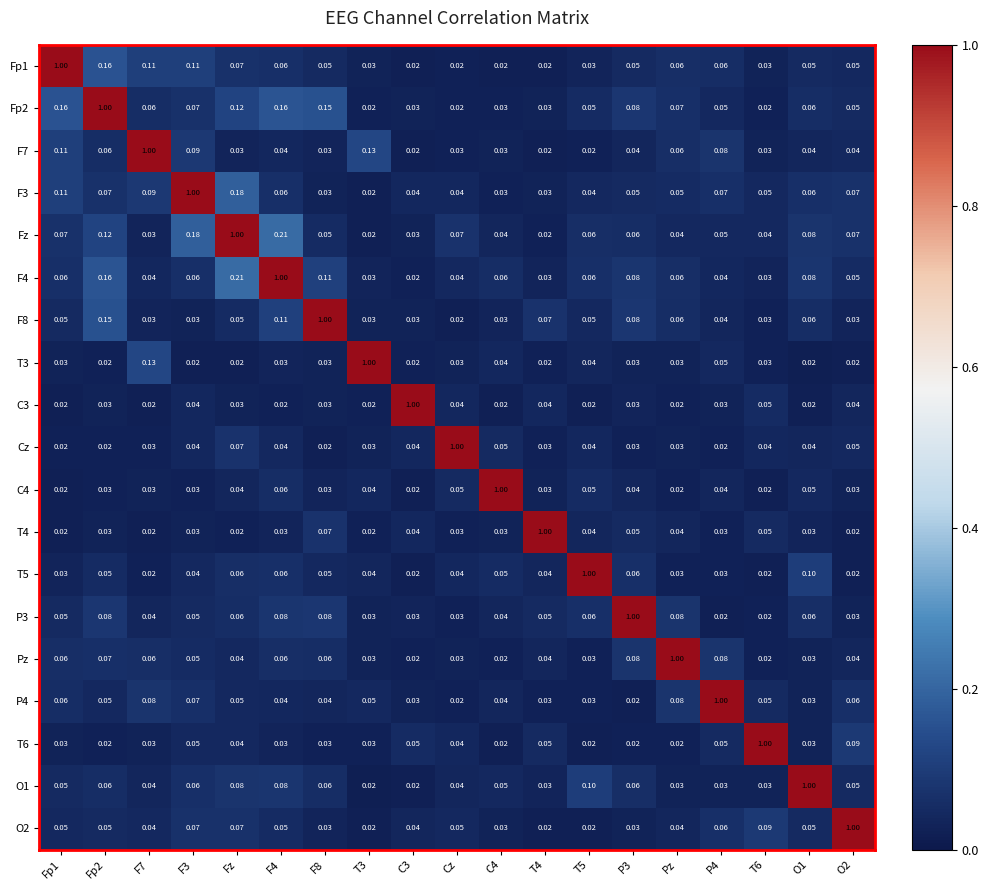

Which series has the largest total across all categories?

Fz